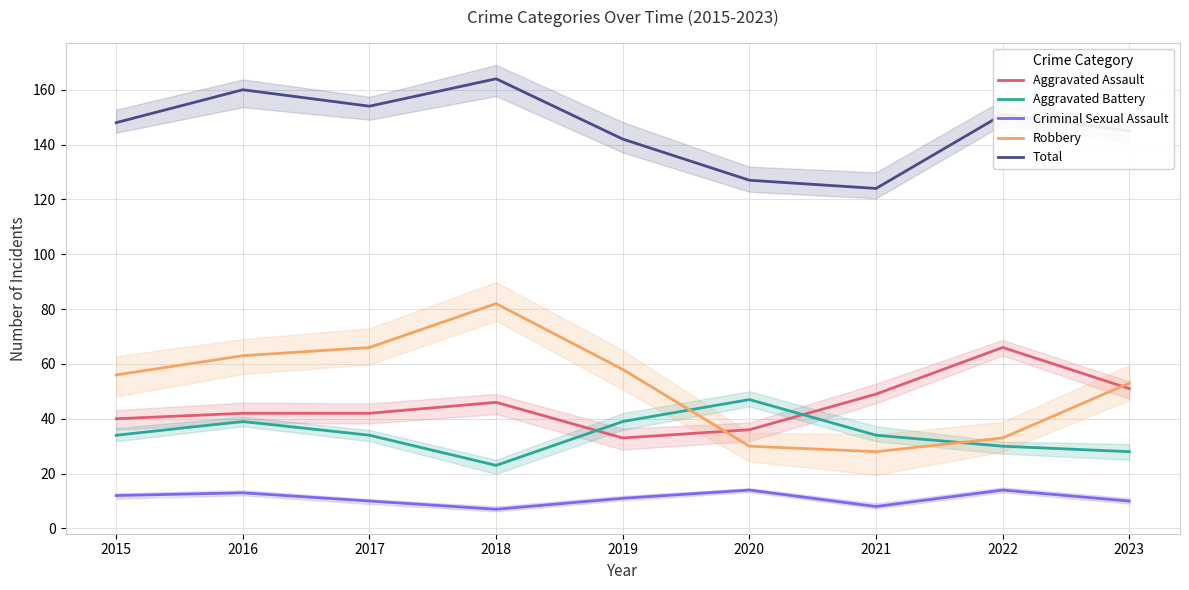

True or false: Robbery has more than 0 interior local peaks.

True